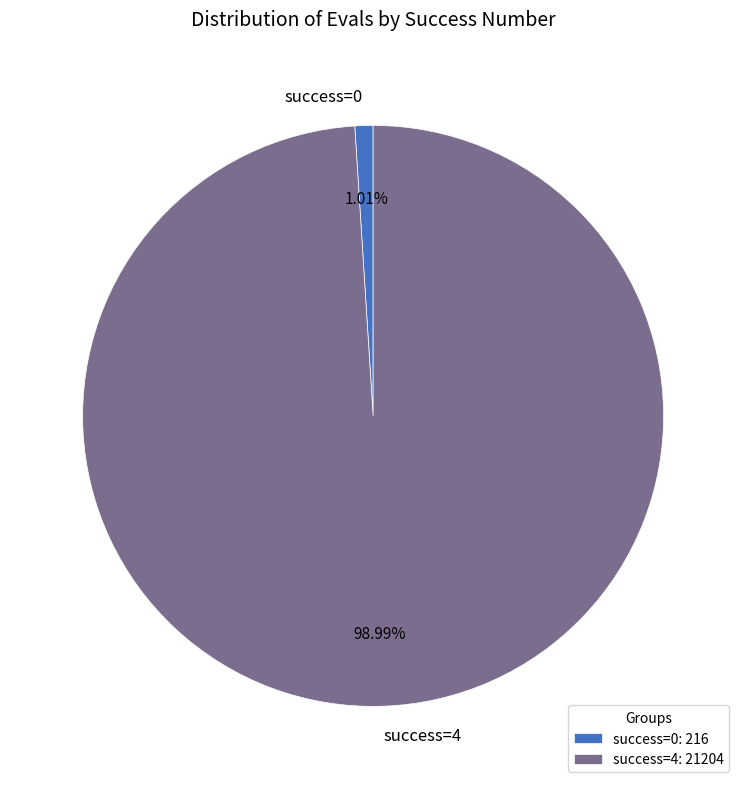

How many slices are in this pie chart?

2